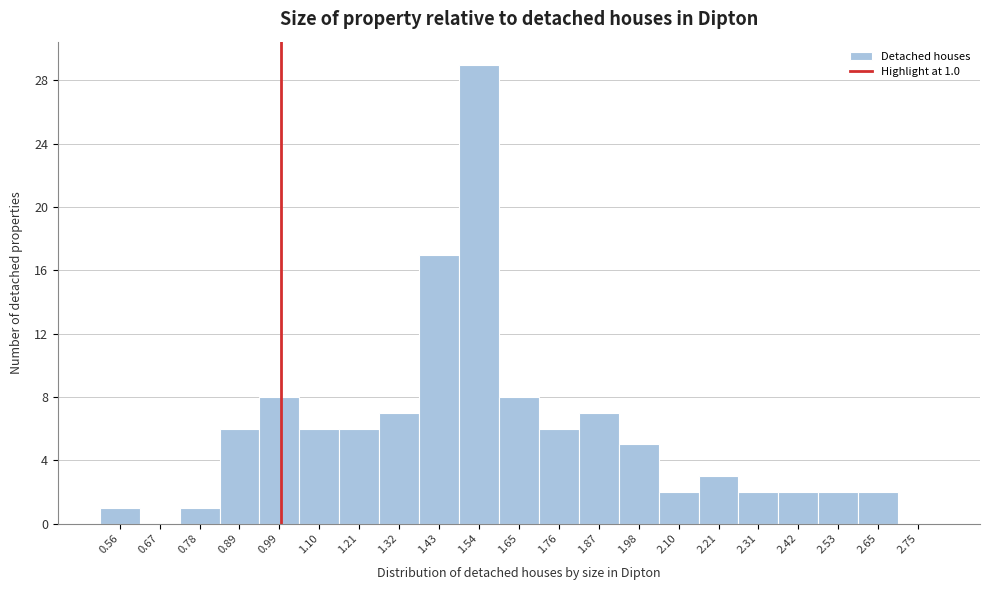

Which range on the x-axis has the tallest bar?

1.49 to 1.60